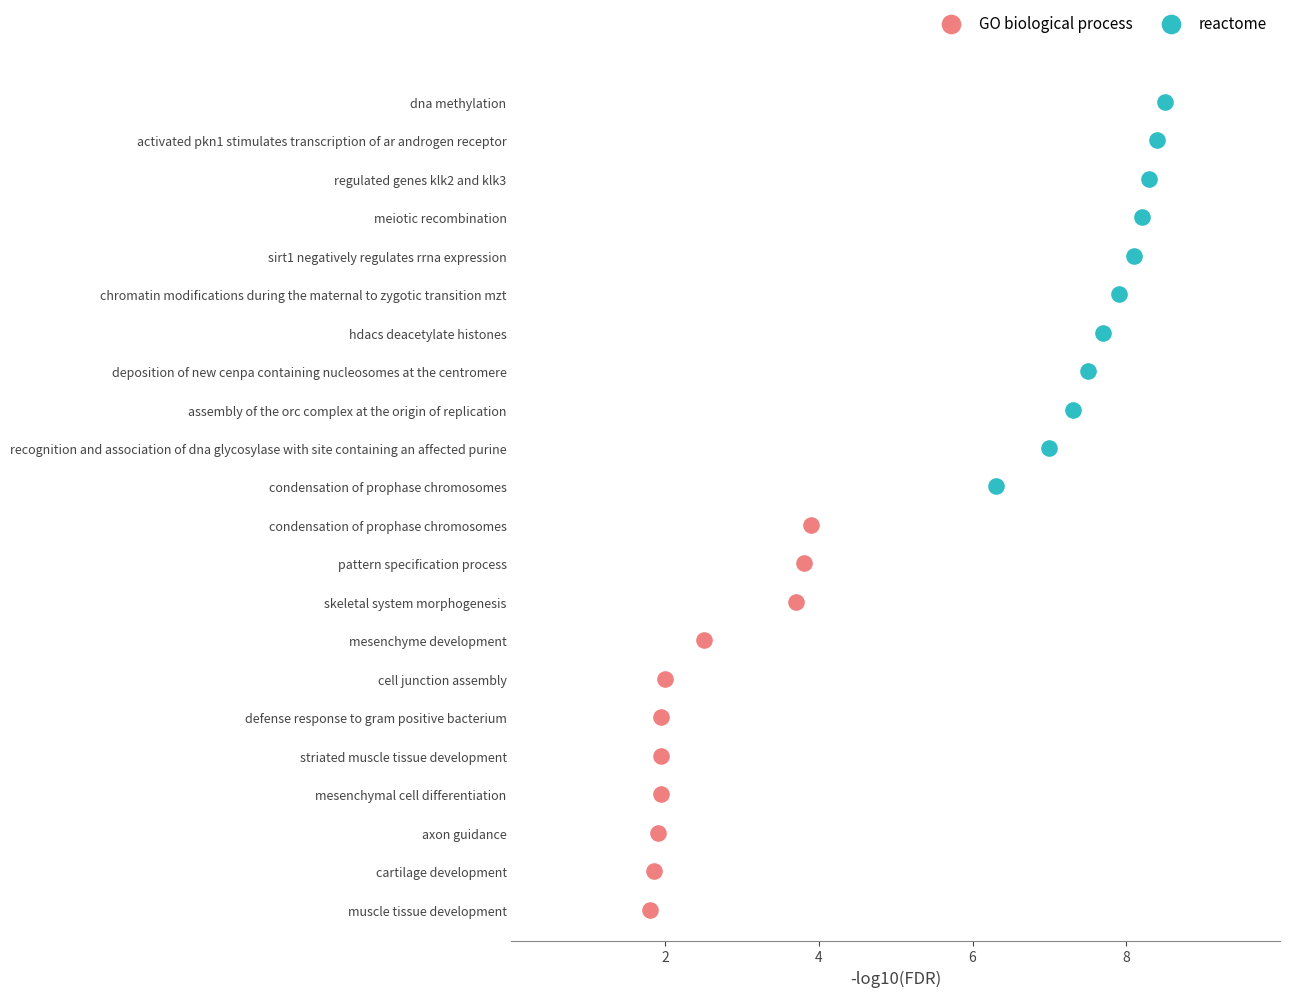

Which series reaches the minimum Y coordinate?

GO biological process